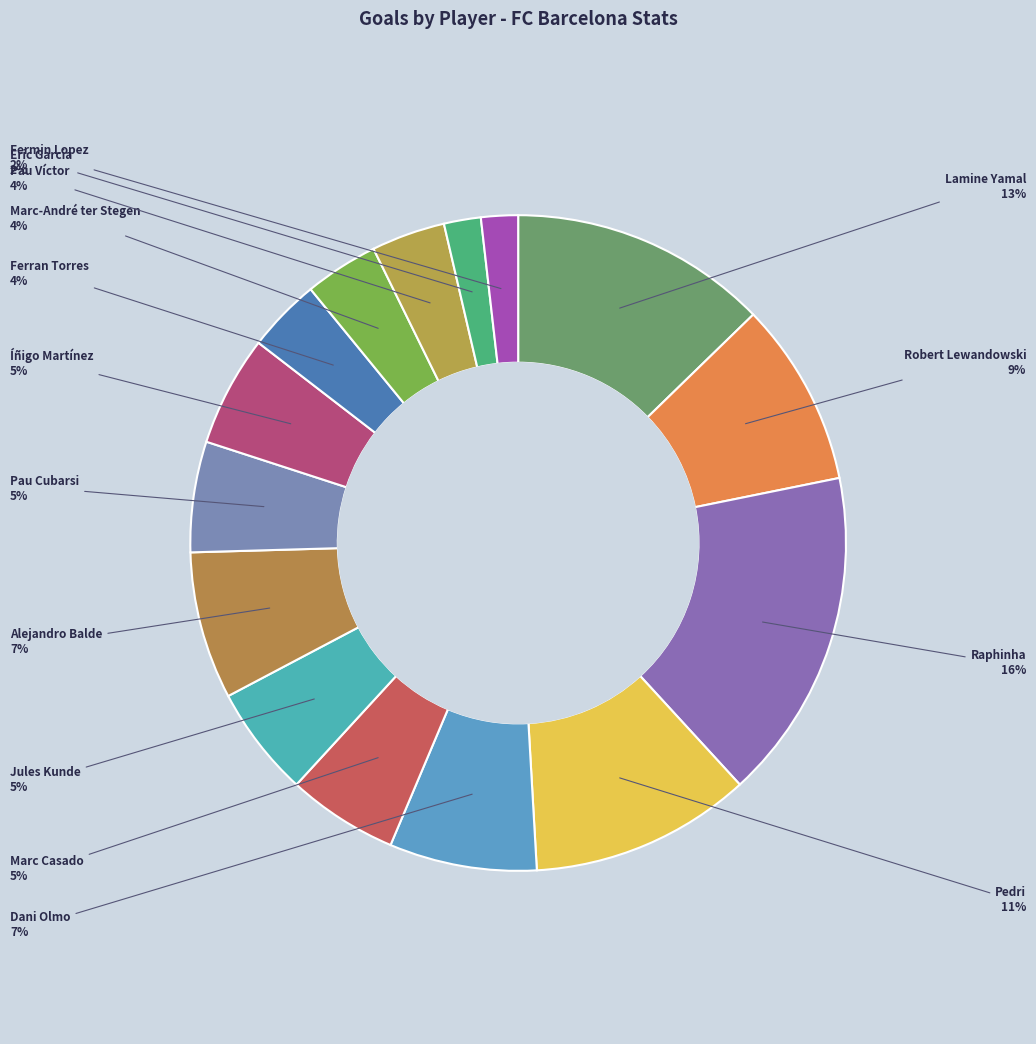

Which slice is the smallest?

Eric Garcia